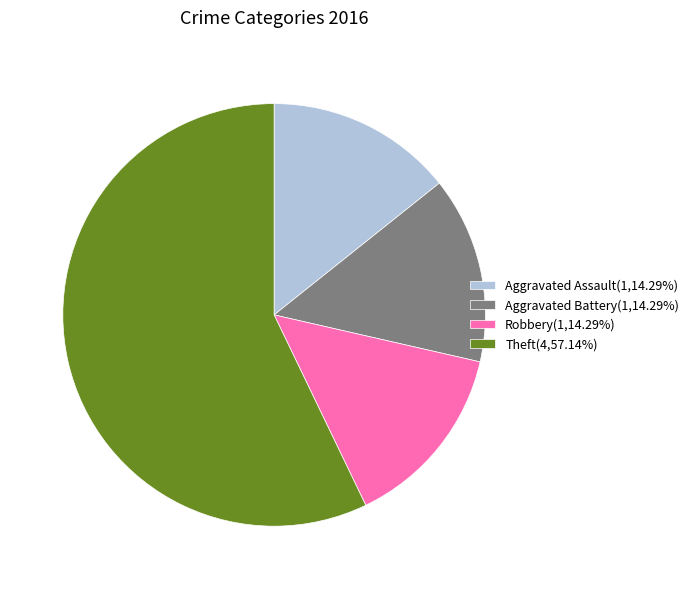

What is the ratio of the value at Theft(4,57.14%) to the value at Aggravated Battery(1,14.29%)?

4.0